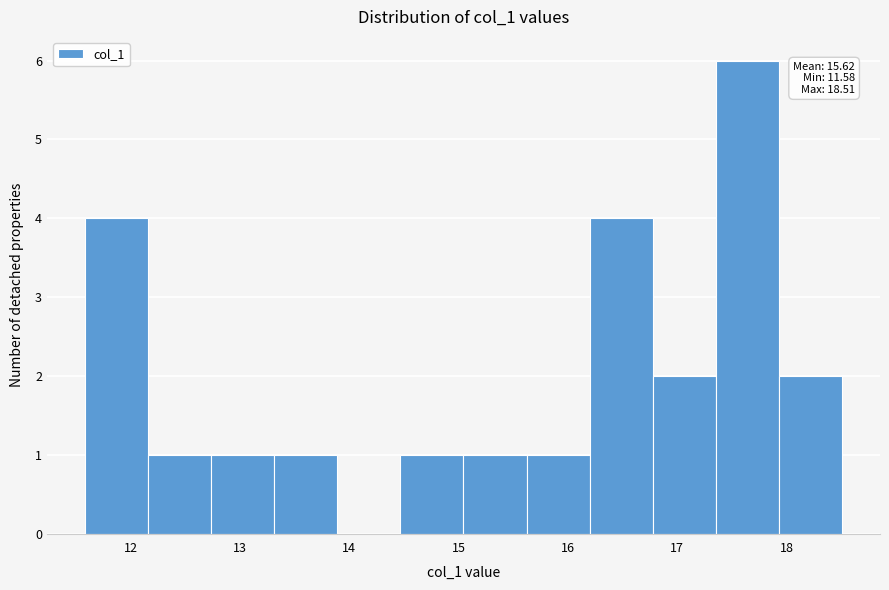

Which range on the x-axis has the tallest bar?

17.4 to 17.9